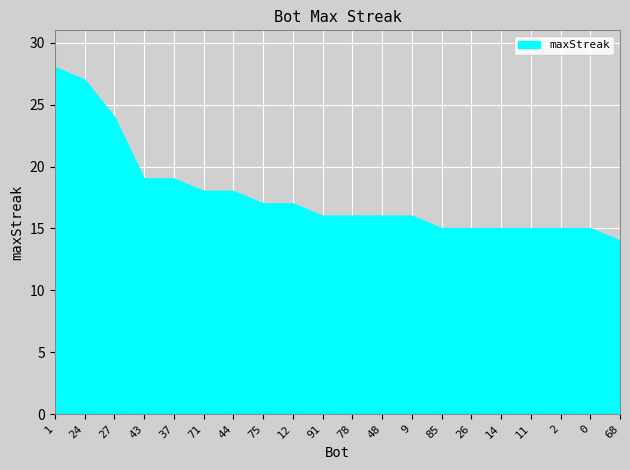

Which has a higher value, 78 or 85?

78